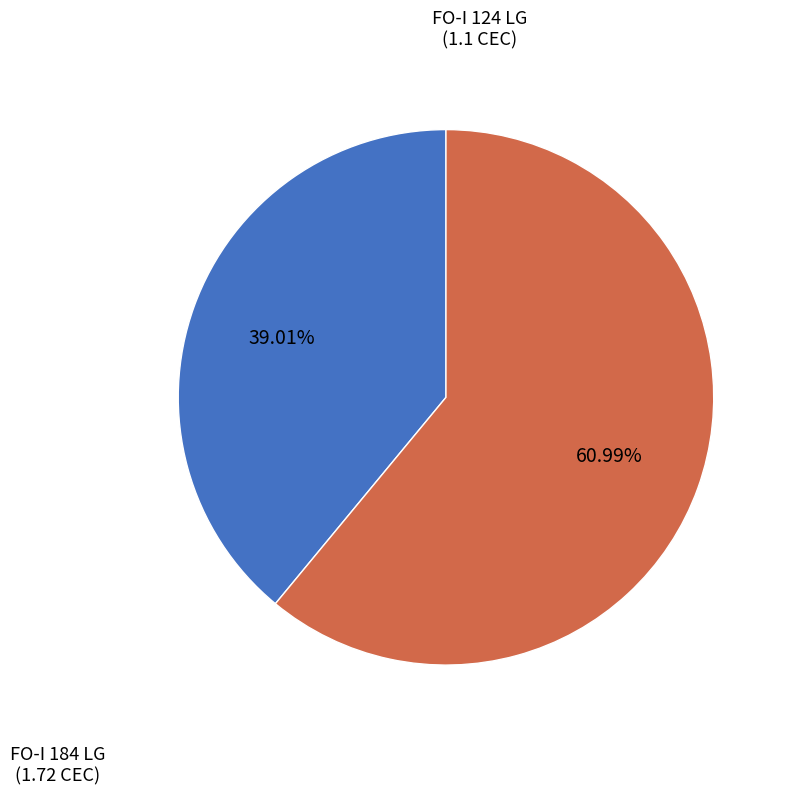

Is there any slice that represents more than half of the pie?

Yes